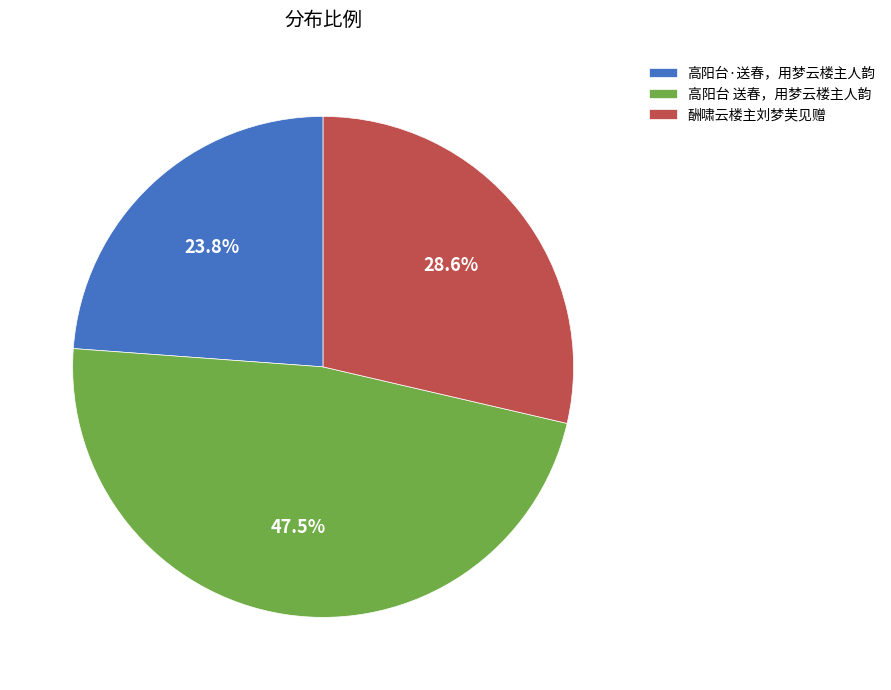

Approximately how many times larger is the value at 高阳台·送春，用梦云楼主人韵 compared to 高阳台 送春，用梦云楼主人韵?

0.5